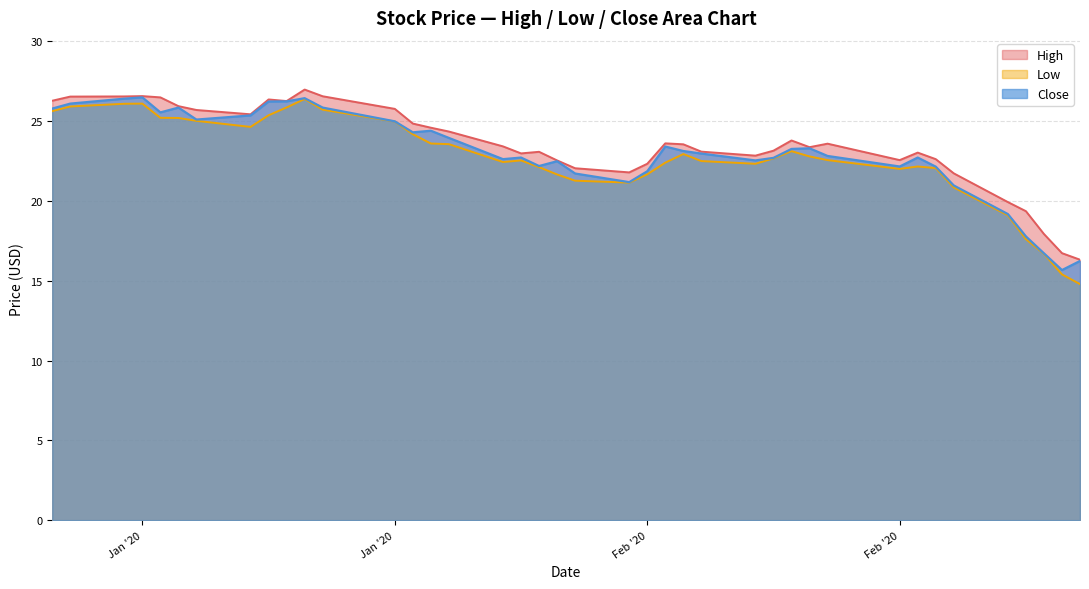

Which series has the widest spread of values?

Low